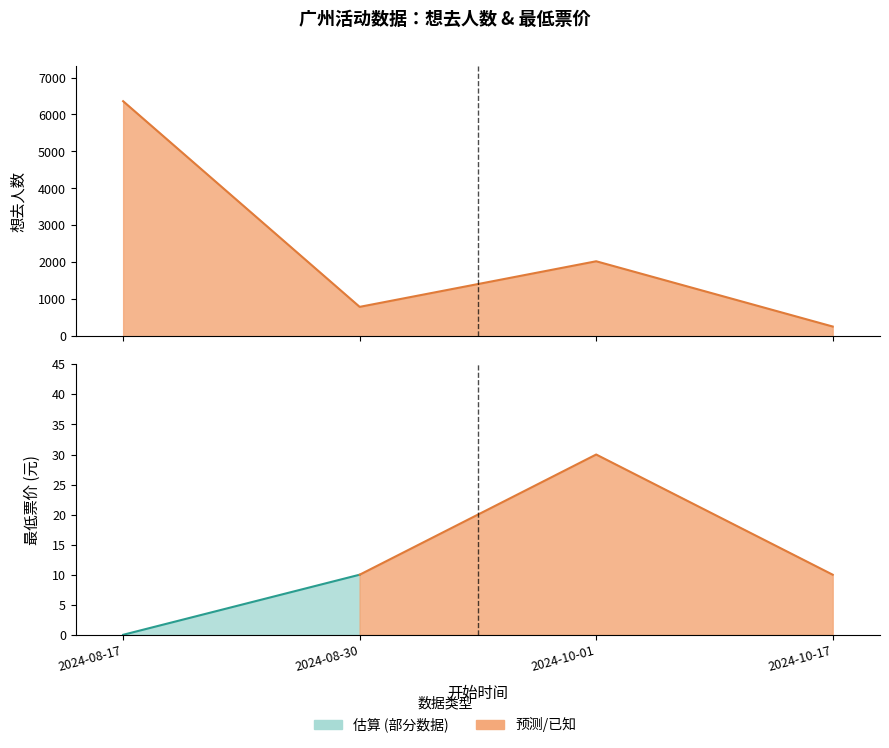

What is the maximum value shown in the chart?

6359